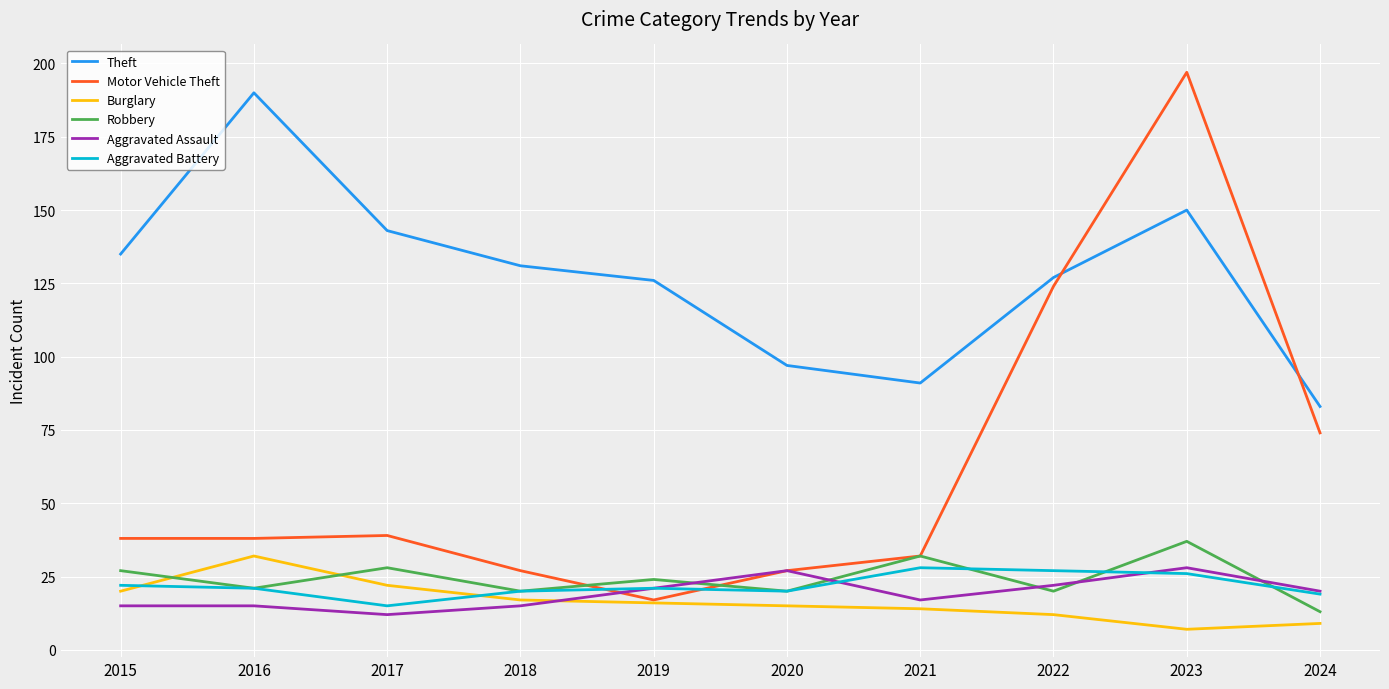

At how many categories does at least one series exceed 47?

10